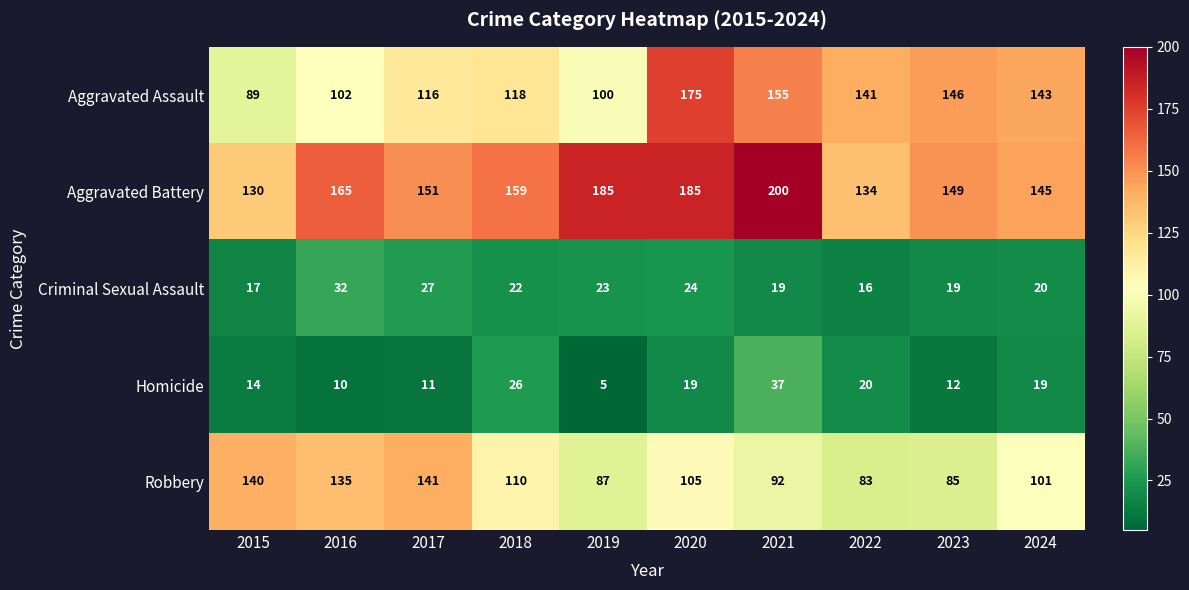

At which category does the chart reach its peak across all series?

2021